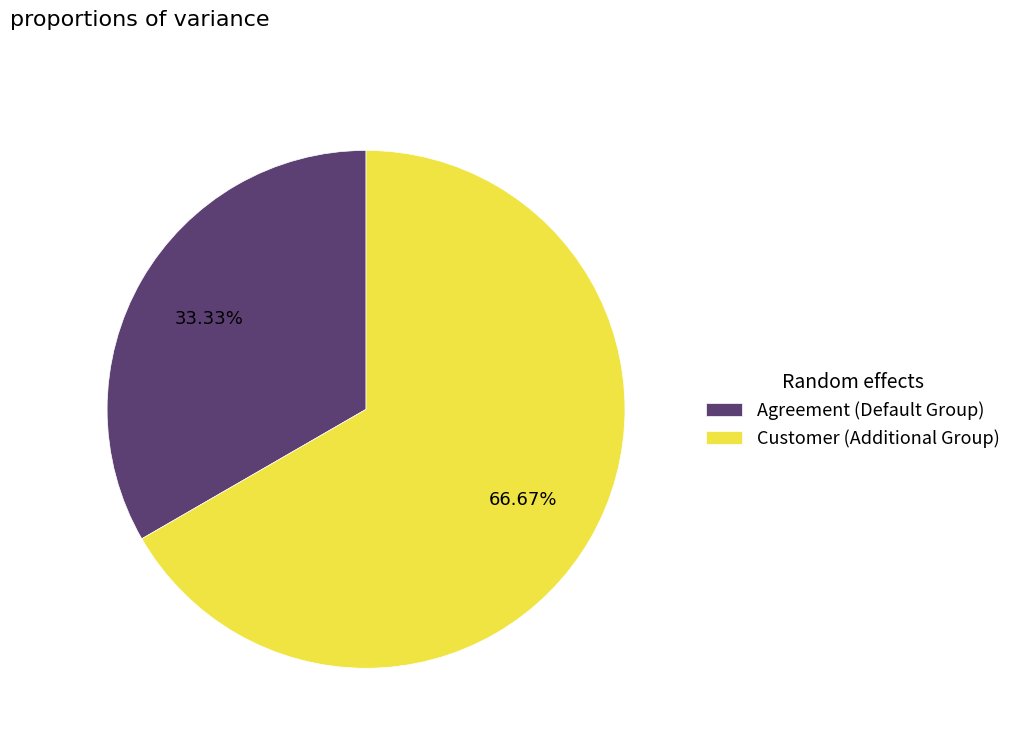

Which slice is the largest?

Customer (Additional Group)